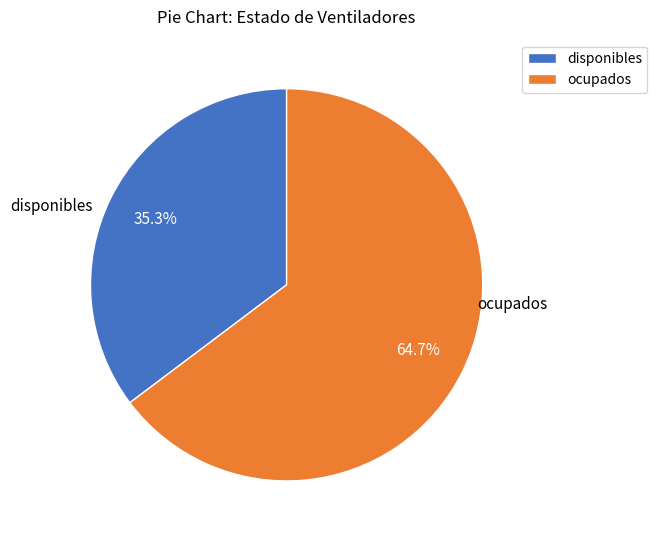

What percentage is NOT represented by ocupados?

35.3%